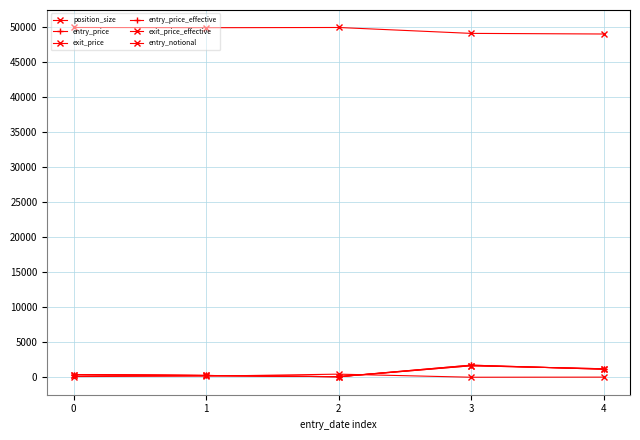

The value of entry_notional at 4 is 49005.7. True or false?

True